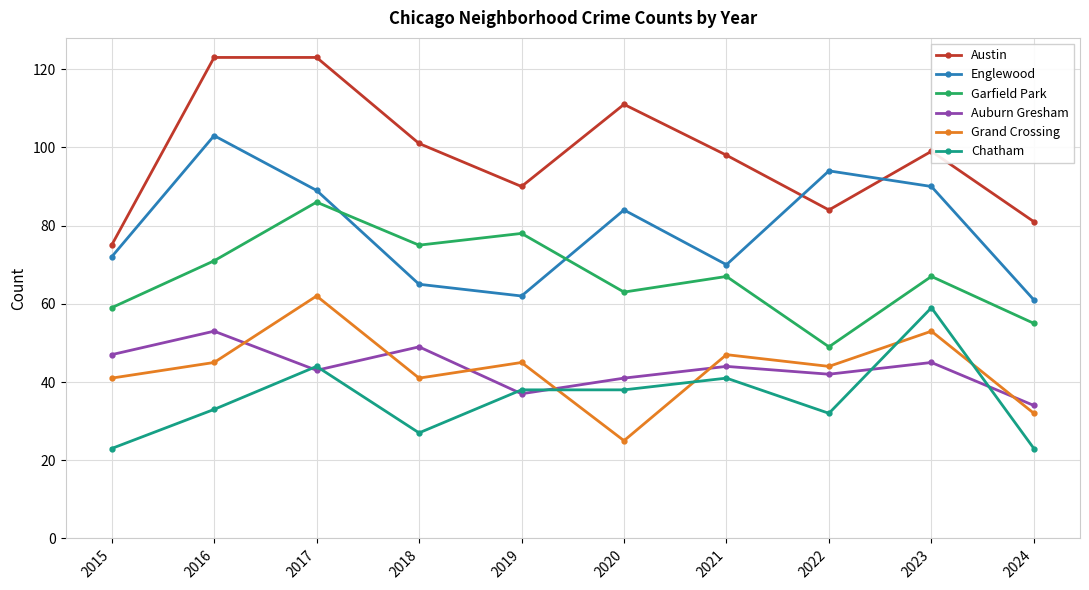

How many data points in Chatham are less than 38?

5